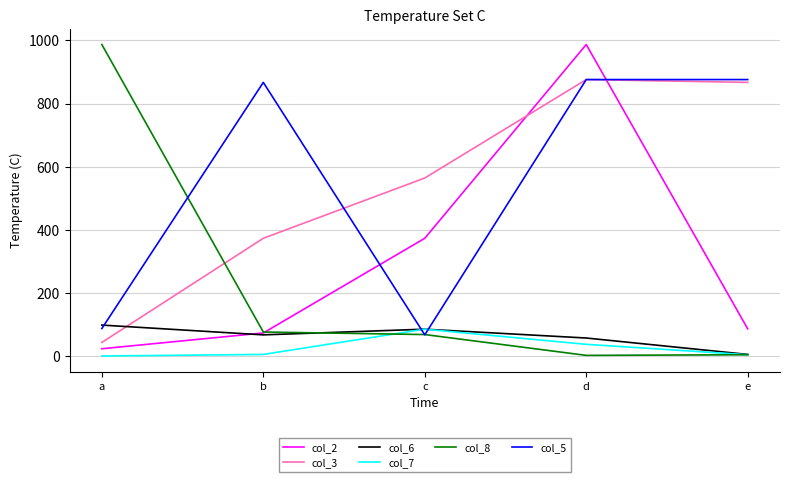

List the labels in order of col_2 value, smallest first.

a, b, e, c, d